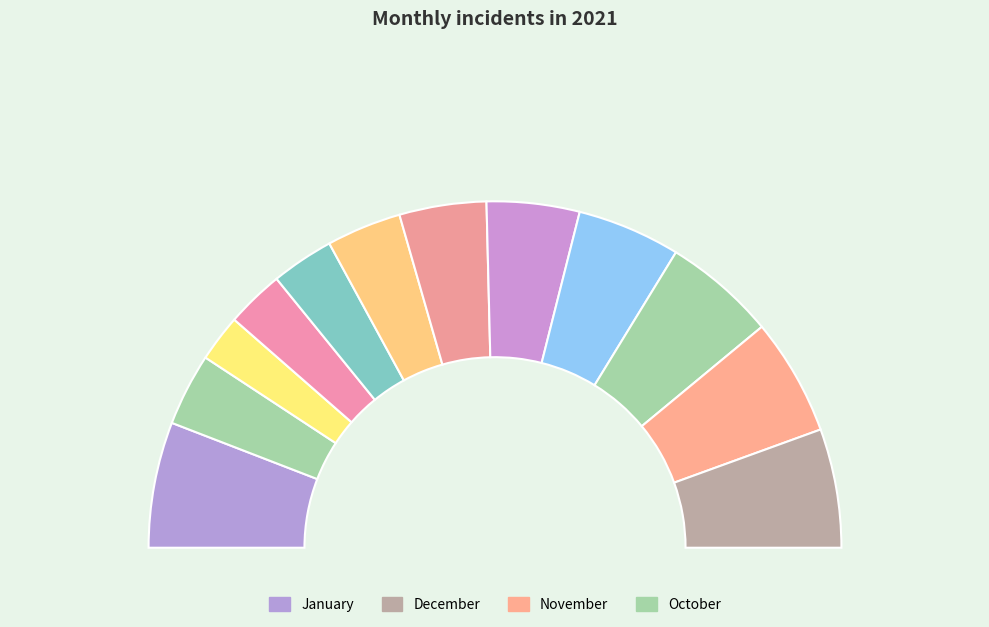

Which has a higher value, May or June?

June